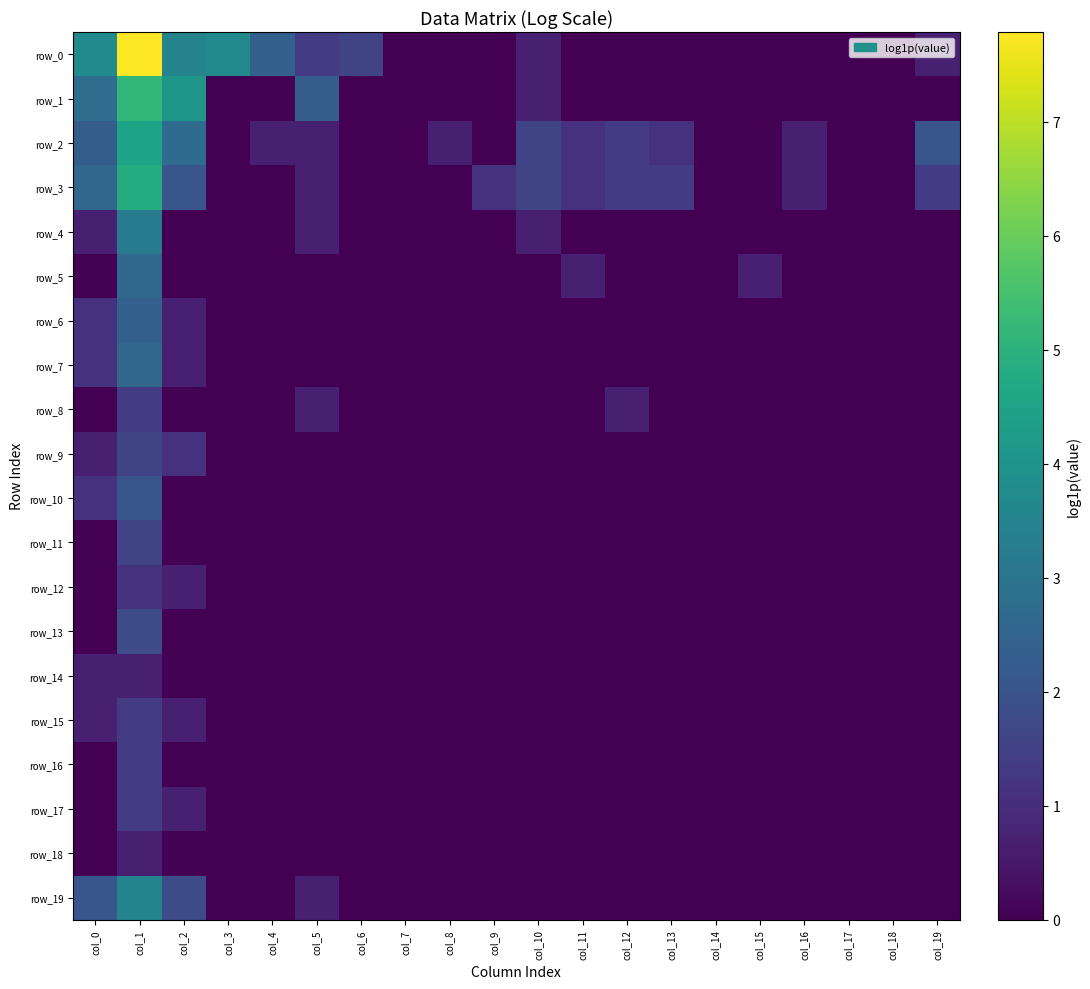

Reading left to right, transcribe all the data shown in this chart.

row_0: col_0=3.7	col_1=7.8	col_2=3.5	col_3=3.7	col_4=2.4	col_5=1.4	col_6=1.6	col_7=0.0	col_8=0.0	col_9=0.0	col_10=0.7	col_11=0.0	col_12=0.0	col_13=0.0	col_14=0.0	col_15=0.0	col_16=0.0	col_17=0.0	col_18=0.0	col_19=0.7
row_1: col_0=2.8	col_1=5.2	col_2=4.1	col_3=0.0	col_4=0.0	col_5=2.3	col_6=0.0	col_7=0.0	col_8=0.0	col_9=0.0	col_10=0.7	col_11=0.0	col_12=0.0	col_13=0.0	col_14=0.0	col_15=0.0	col_16=0.0	col_17=0.0	col_18=0.0	col_19=0.0
row_2: col_0=2.3	col_1=4.5	col_2=2.7	col_3=0.0	col_4=0.7	col_5=0.7	col_6=0.0	col_7=0.0	col_8=0.7	col_9=0.0	col_10=1.6	col_11=1.1	col_12=1.4	col_13=1.1	col_14=0.0	col_15=0.0	col_16=0.7	col_17=0.0	col_18=0.0	col_19=2.1
row_3: col_0=2.6	col_1=4.8	col_2=2.1	col_3=0.0	col_4=0.0	col_5=0.7	col_6=0.0	col_7=0.0	col_8=0.0	col_9=1.1	col_10=1.6	col_11=1.1	col_12=1.4	col_13=1.4	col_14=0.0	col_15=0.0	col_16=0.7	col_17=0.0	col_18=0.0	col_19=1.4
row_4: col_0=0.7	col_1=3.2	col_2=0.0	col_3=0.0	col_4=0.0	col_5=0.7	col_6=0.0	col_7=0.0	col_8=0.0	col_9=0.0	col_10=0.7	col_11=0.0	col_12=0.0	col_13=0.0	col_14=0.0	col_15=0.0	col_16=0.0	col_17=0.0	col_18=0.0	col_19=0.0
row_5: col_0=0.0	col_1=2.6	col_2=0.0	col_3=0.0	col_4=0.0	col_5=0.0	col_6=0.0	col_7=0.0	col_8=0.0	col_9=0.0	col_10=0.0	col_11=0.7	col_12=0.0	col_13=0.0	col_14=0.0	col_15=0.7	col_16=0.0	col_17=0.0	col_18=0.0	col_19=0.0
row_6: col_0=1.1	col_1=2.4	col_2=0.7	col_3=0.0	col_4=0.0	col_5=0.0	col_6=0.0	col_7=0.0	col_8=0.0	col_9=0.0	col_10=0.0	col_11=0.0	col_12=0.0	col_13=0.0	col_14=0.0	col_15=0.0	col_16=0.0	col_17=0.0	col_18=0.0	col_19=0.0
row_7: col_0=1.1	col_1=2.6	col_2=0.7	col_3=0.0	col_4=0.0	col_5=0.0	col_6=0.0	col_7=0.0	col_8=0.0	col_9=0.0	col_10=0.0	col_11=0.0	col_12=0.0	col_13=0.0	col_14=0.0	col_15=0.0	col_16=0.0	col_17=0.0	col_18=0.0	col_19=0.0
row_8: col_0=0.0	col_1=1.4	col_2=0.0	col_3=0.0	col_4=0.0	col_5=0.7	col_6=0.0	col_7=0.0	col_8=0.0	col_9=0.0	col_10=0.0	col_11=0.0	col_12=0.7	col_13=0.0	col_14=0.0	col_15=0.0	col_16=0.0	col_17=0.0	col_18=0.0	col_19=0.0
row_9: col_0=0.7	col_1=1.6	col_2=1.1	col_3=0.0	col_4=0.0	col_5=0.0	col_6=0.0	col_7=0.0	col_8=0.0	col_9=0.0	col_10=0.0	col_11=0.0	col_12=0.0	col_13=0.0	col_14=0.0	col_15=0.0	col_16=0.0	col_17=0.0	col_18=0.0	col_19=0.0
row_10: col_0=1.1	col_1=2.1	col_2=0.0	col_3=0.0	col_4=0.0	col_5=0.0	col_6=0.0	col_7=0.0	col_8=0.0	col_9=0.0	col_10=0.0	col_11=0.0	col_12=0.0	col_13=0.0	col_14=0.0	col_15=0.0	col_16=0.0	col_17=0.0	col_18=0.0	col_19=0.0
row_11: col_0=0.0	col_1=1.6	col_2=0.0	col_3=0.0	col_4=0.0	col_5=0.0	col_6=0.0	col_7=0.0	col_8=0.0	col_9=0.0	col_10=0.0	col_11=0.0	col_12=0.0	col_13=0.0	col_14=0.0	col_15=0.0	col_16=0.0	col_17=0.0	col_18=0.0	col_19=0.0
row_12: col_0=0.0	col_1=1.1	col_2=0.7	col_3=0.0	col_4=0.0	col_5=0.0	col_6=0.0	col_7=0.0	col_8=0.0	col_9=0.0	col_10=0.0	col_11=0.0	col_12=0.0	col_13=0.0	col_14=0.0	col_15=0.0	col_16=0.0	col_17=0.0	col_18=0.0	col_19=0.0
row_13: col_0=0.0	col_1=1.8	col_2=0.0	col_3=0.0	col_4=0.0	col_5=0.0	col_6=0.0	col_7=0.0	col_8=0.0	col_9=0.0	col_10=0.0	col_11=0.0	col_12=0.0	col_13=0.0	col_14=0.0	col_15=0.0	col_16=0.0	col_17=0.0	col_18=0.0	col_19=0.0
row_14: col_0=0.7	col_1=0.7	col_2=0.0	col_3=0.0	col_4=0.0	col_5=0.0	col_6=0.0	col_7=0.0	col_8=0.0	col_9=0.0	col_10=0.0	col_11=0.0	col_12=0.0	col_13=0.0	col_14=0.0	col_15=0.0	col_16=0.0	col_17=0.0	col_18=0.0	col_19=0.0
row_15: col_0=0.7	col_1=1.4	col_2=0.7	col_3=0.0	col_4=0.0	col_5=0.0	col_6=0.0	col_7=0.0	col_8=0.0	col_9=0.0	col_10=0.0	col_11=0.0	col_12=0.0	col_13=0.0	col_14=0.0	col_15=0.0	col_16=0.0	col_17=0.0	col_18=0.0	col_19=0.0
row_16: col_0=0.0	col_1=1.4	col_2=0.0	col_3=0.0	col_4=0.0	col_5=0.0	col_6=0.0	col_7=0.0	col_8=0.0	col_9=0.0	col_10=0.0	col_11=0.0	col_12=0.0	col_13=0.0	col_14=0.0	col_15=0.0	col_16=0.0	col_17=0.0	col_18=0.0	col_19=0.0
row_17: col_0=0.0	col_1=1.4	col_2=0.7	col_3=0.0	col_4=0.0	col_5=0.0	col_6=0.0	col_7=0.0	col_8=0.0	col_9=0.0	col_10=0.0	col_11=0.0	col_12=0.0	col_13=0.0	col_14=0.0	col_15=0.0	col_16=0.0	col_17=0.0	col_18=0.0	col_19=0.0
row_18: col_0=0.0	col_1=0.7	col_2=0.0	col_3=0.0	col_4=0.0	col_5=0.0	col_6=0.0	col_7=0.0	col_8=0.0	col_9=0.0	col_10=0.0	col_11=0.0	col_12=0.0	col_13=0.0	col_14=0.0	col_15=0.0	col_16=0.0	col_17=0.0	col_18=0.0	col_19=0.0
row_19: col_0=2.1	col_1=3.5	col_2=1.8	col_3=0.0	col_4=0.0	col_5=0.7	col_6=0.0	col_7=0.0	col_8=0.0	col_9=0.0	col_10=0.0	col_11=0.0	col_12=0.0	col_13=0.0	col_14=0.0	col_15=0.0	col_16=0.0	col_17=0.0	col_18=0.0	col_19=0.0